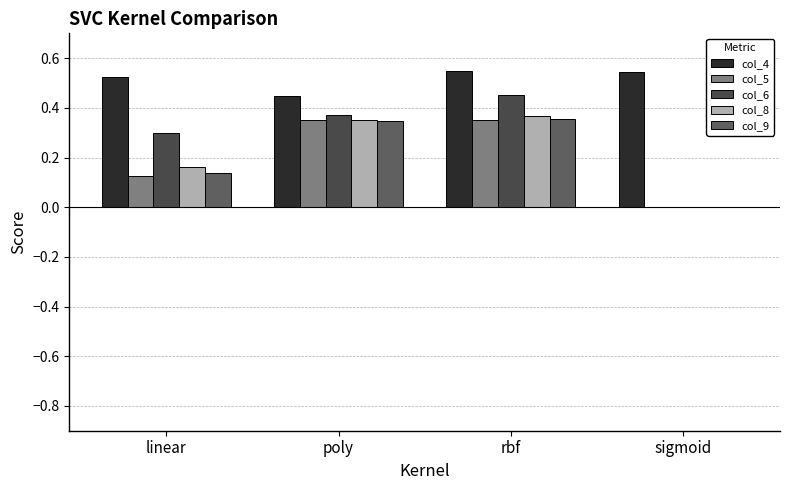

At how many categories does at least one series exceed 0?

4